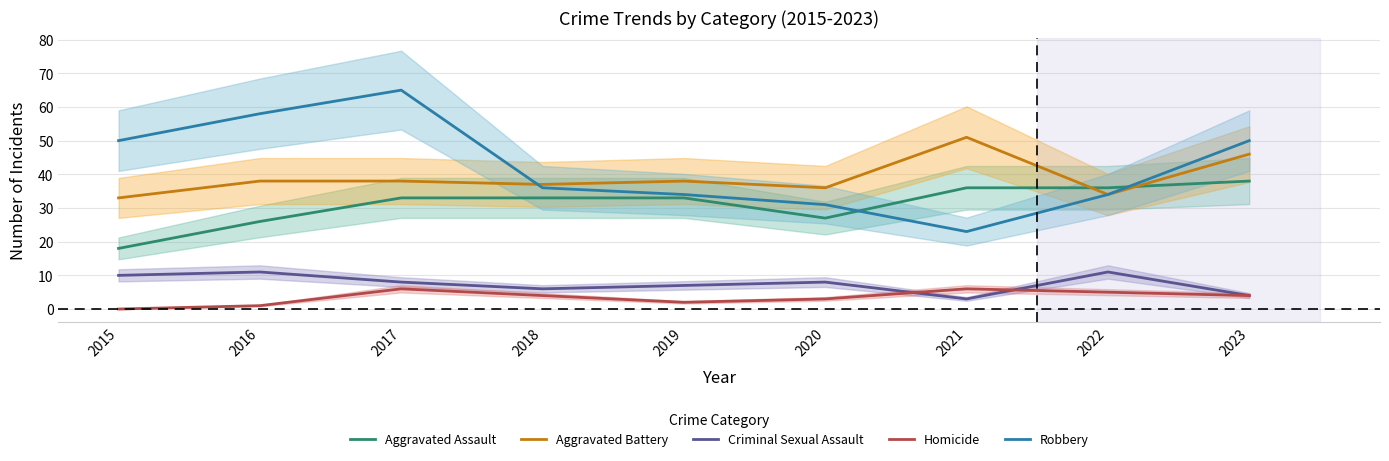

At which label is Homicide closest to 3?

2020